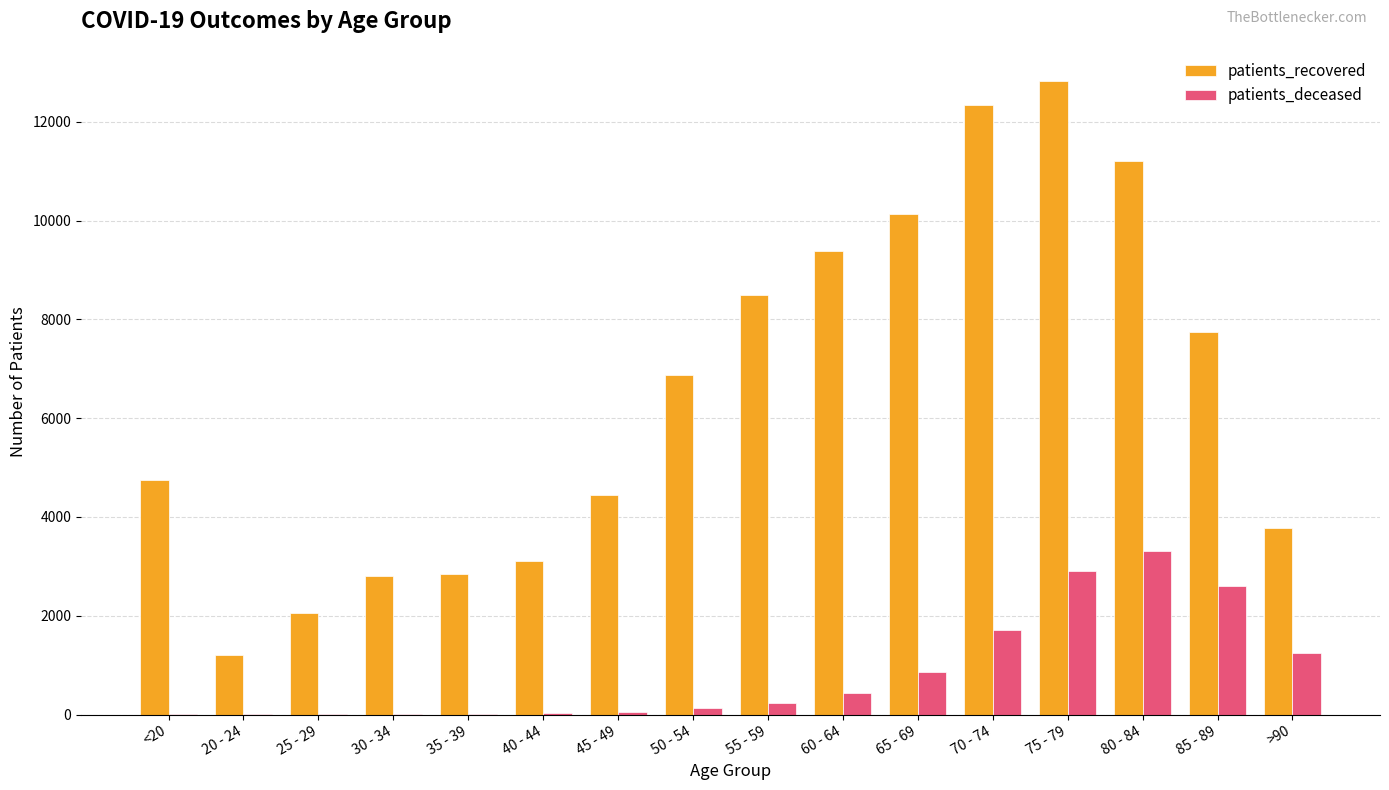

What is the sum of the patients_deceased values at 20 - 24 and 85 - 89?

2601